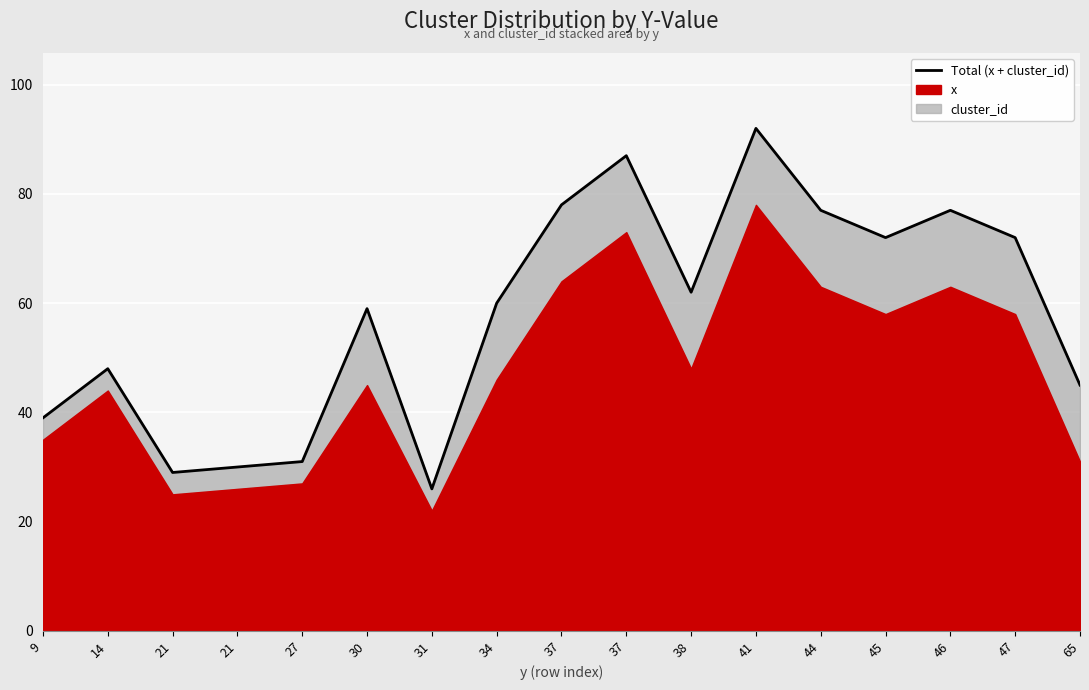

What is the difference between the second highest and second lowest values?

58